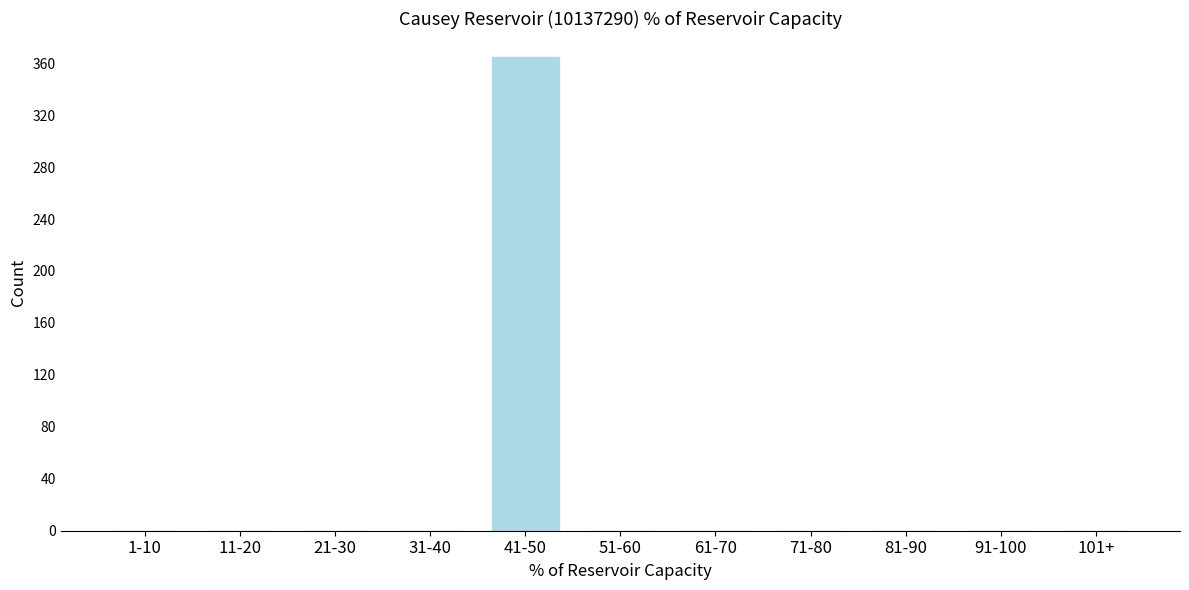

Reading right to left, list all the values displayed in this chart.

101+=0	91-100=0	81-90=0	71-80=0	61-70=0	51-60=0	41-50=365	31-40=0	21-30=0	11-20=0	1-10=0